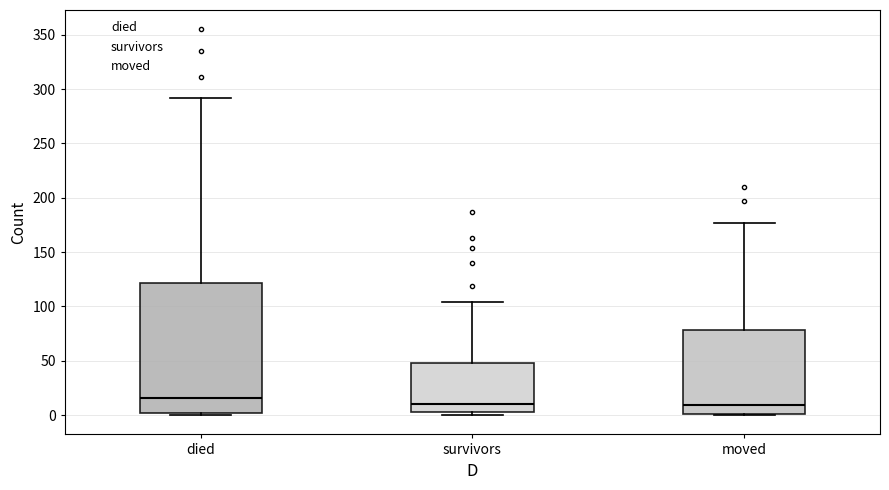

Reading left to right, read every box against the y-axis: the position of its median line, the range the box covers, and the ends of its whiskers. The values are not printed on the chart, so give them approximately, as read against the axis.

died: median 15, box 0 to 120, whiskers 0 to 290
survivors: median 10, box 5 to 50, whiskers 0 to 105
moved: median 10, box 0 to 80, whiskers 0 to 175